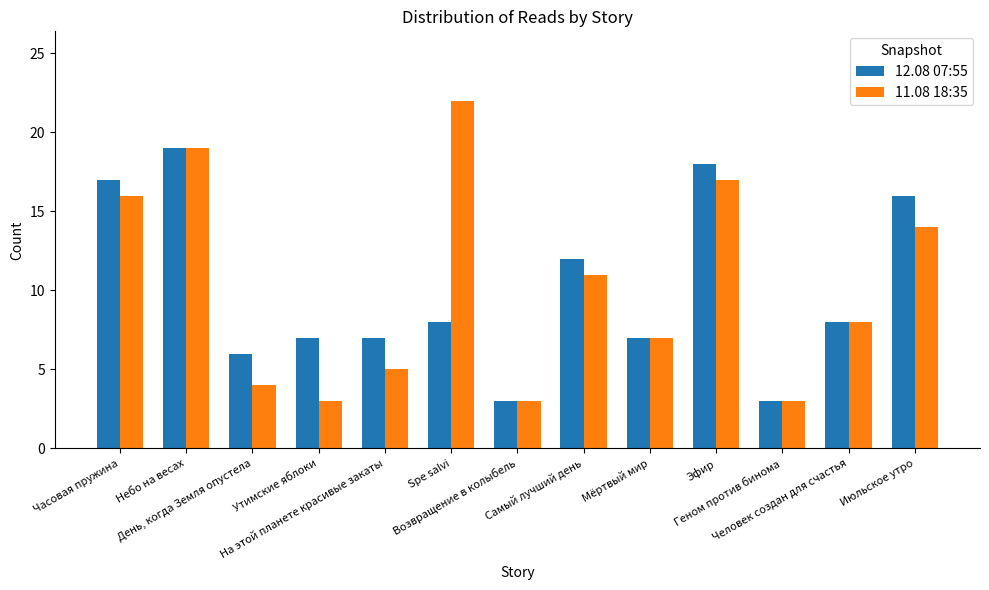

Between Мёртвый мир and Июльское утро, which series saw the biggest shift?

12.08 07:55